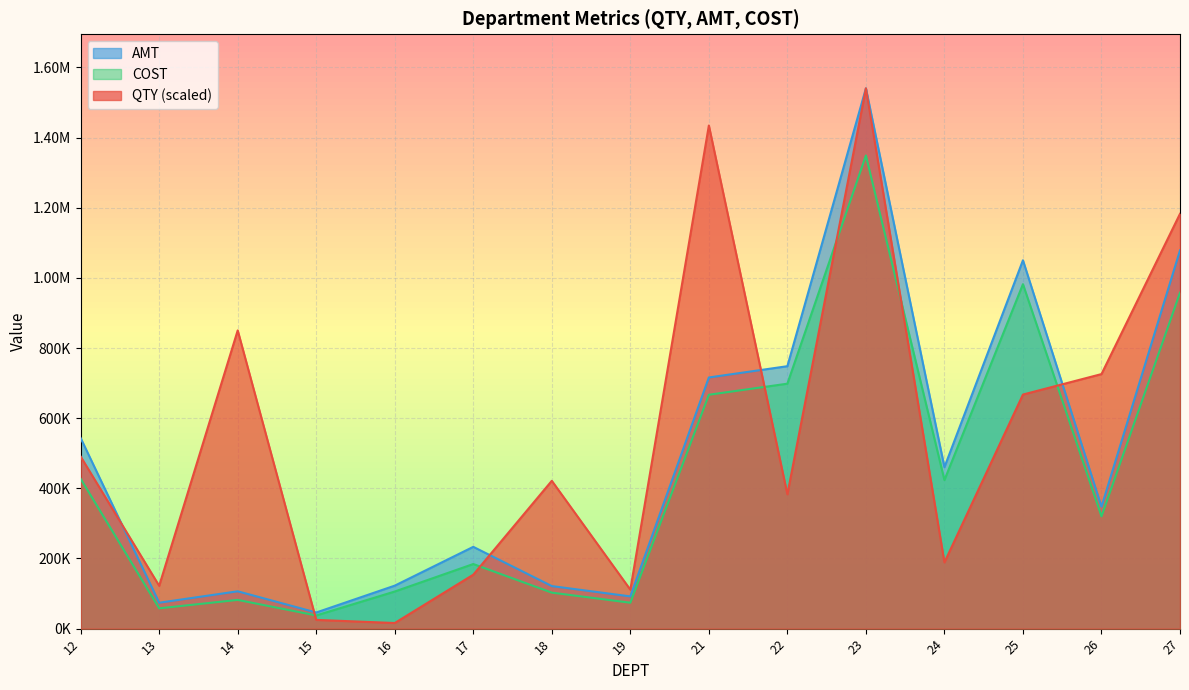

Reading left to right, transcribe all the data shown in this chart.

QTY: 490616.1	122110.4	850279.9	24909.8	16015.1	153763.0	421451.4	111116.5	1434494.7	383040.9	1540527.9	188822.1	667423.9	725745.7	1182746.6
AMT: 543294.7	73867.2	106446.2	45969.8	122553.9	233204.5	121314.3	91918.2	716095.5	748255.6	1540527.9	460334.6	1050282.2	347636.7	1078546.6
COST: 427176.0	57864.1	81892.4	37531.3	105799.0	184213.7	102630.1	73872.3	666829.6	698385.5	1349060.3	423633.0	982103.7	320216.1	957839.5